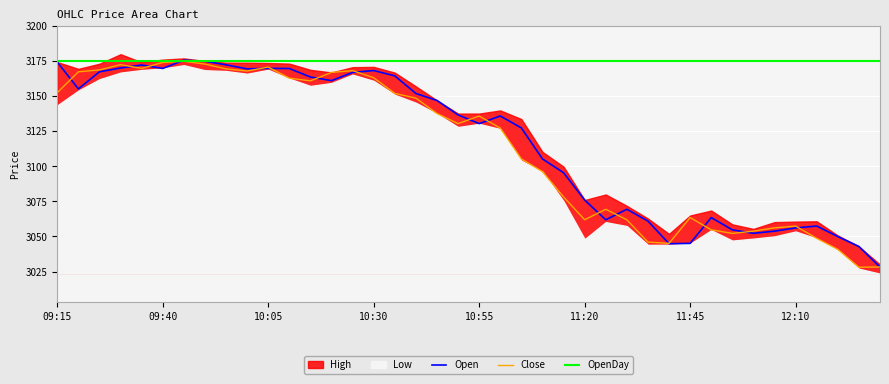

Between 18 and 31, which is larger?

18